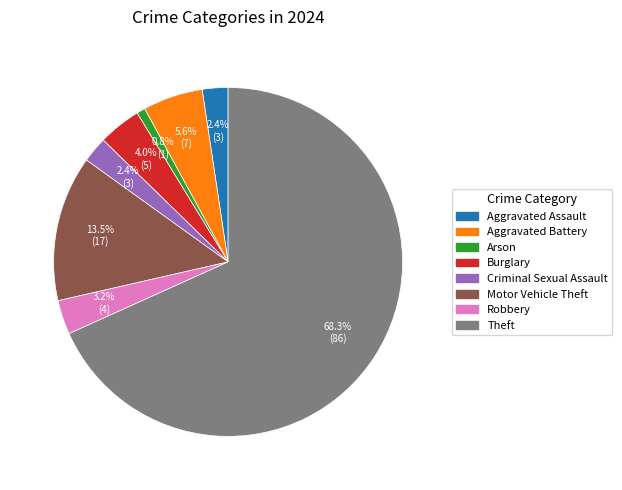

Which category has the biggest portion of the pie?

Theft